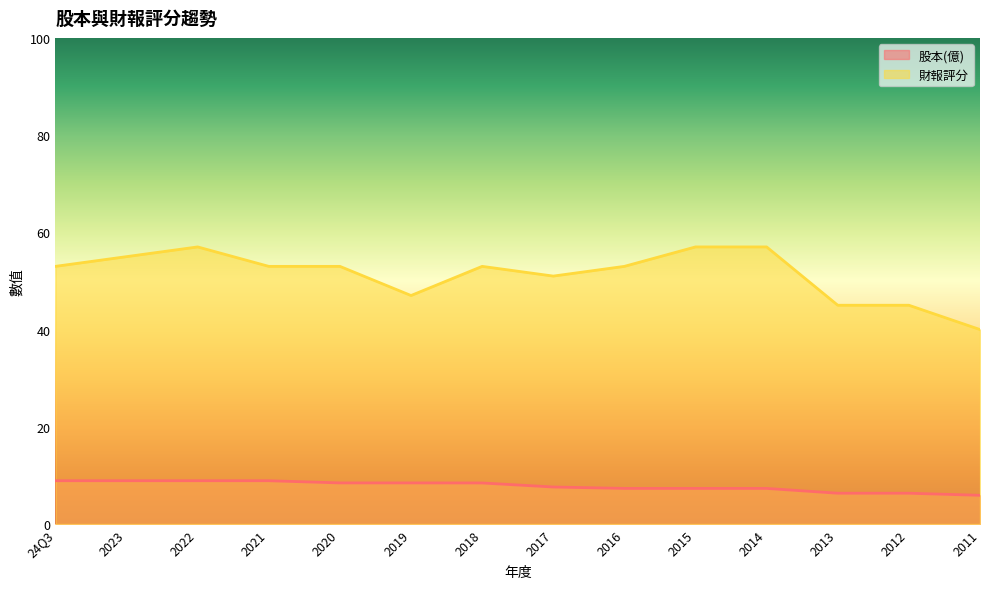

What is the smallest value displayed?

5.9